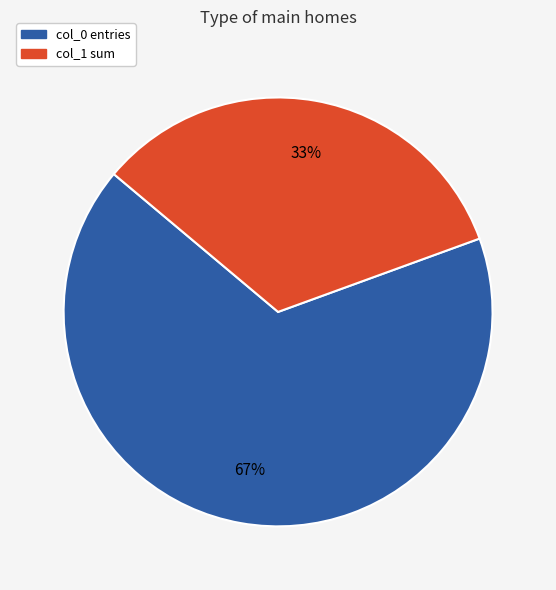

Approximately how many times larger is the value at col_0 entries compared to col_1 sum?

2.0